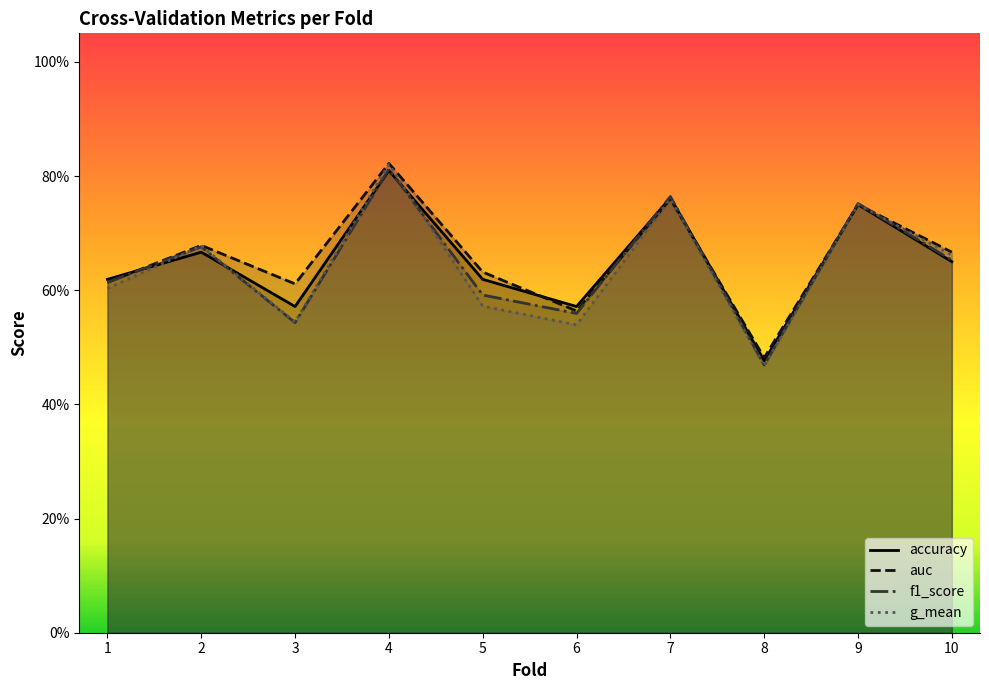

What are all the series names shown in the legend?

accuracy, auc, f1_score, g_mean